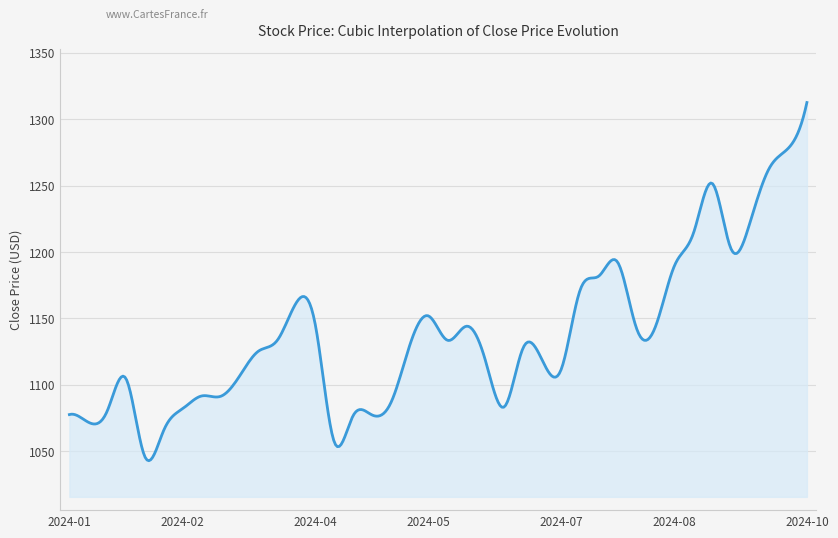

What is the minimum value shown in the chart?

1042.9